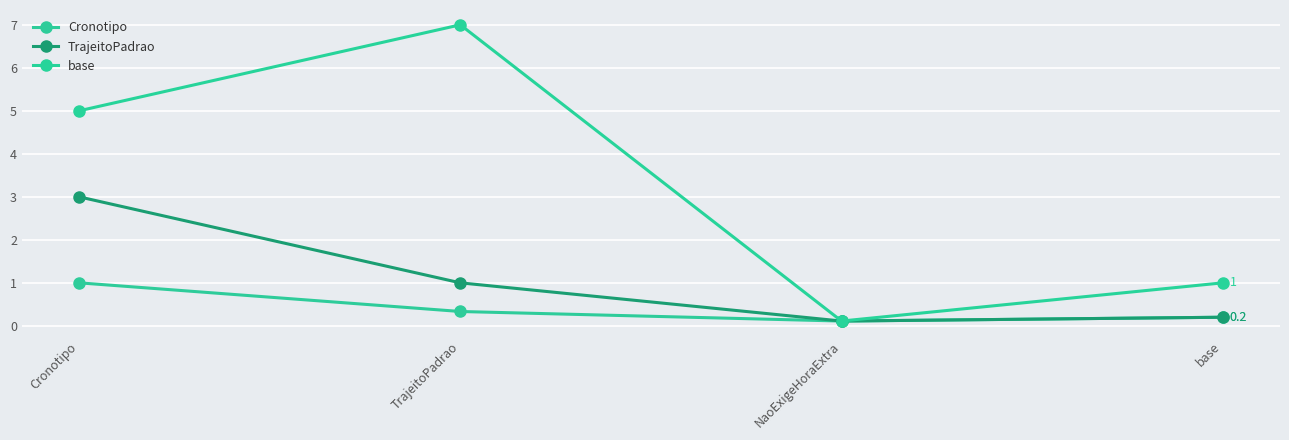

How many interior local valleys does the TrajeitoPadrao series have?

1